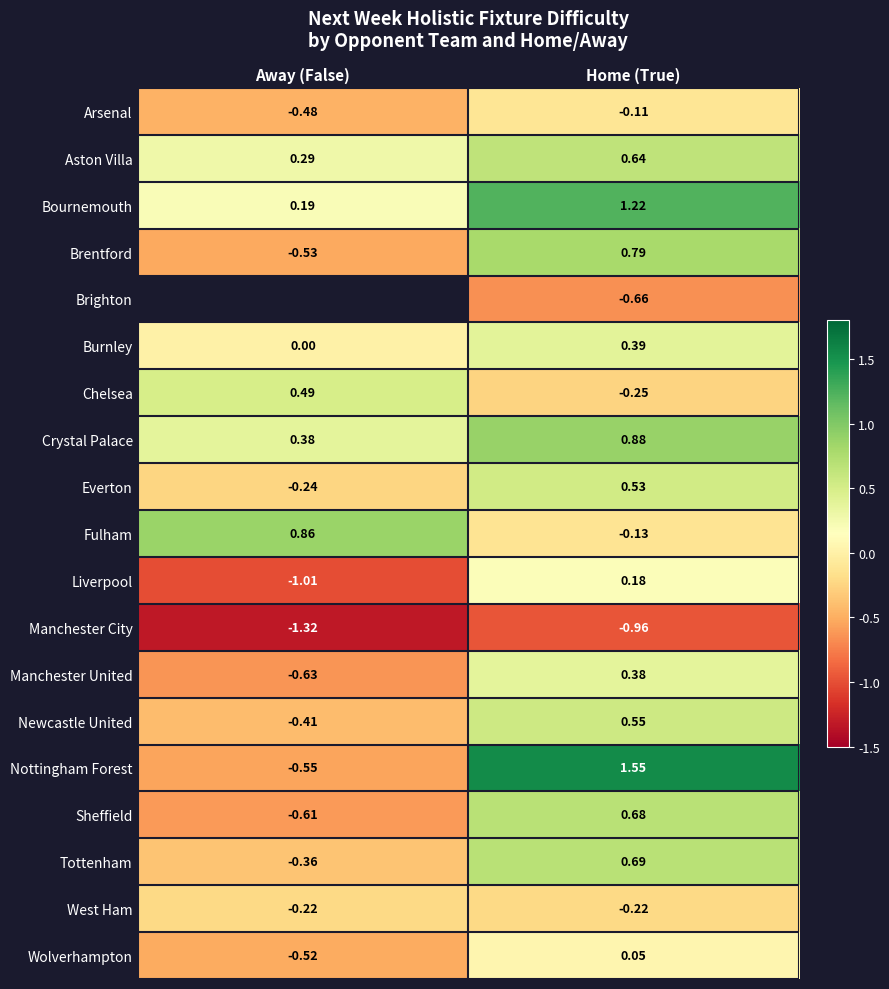

List the labels in order of Liverpool value, smallest first.

Away (False), Home (True)